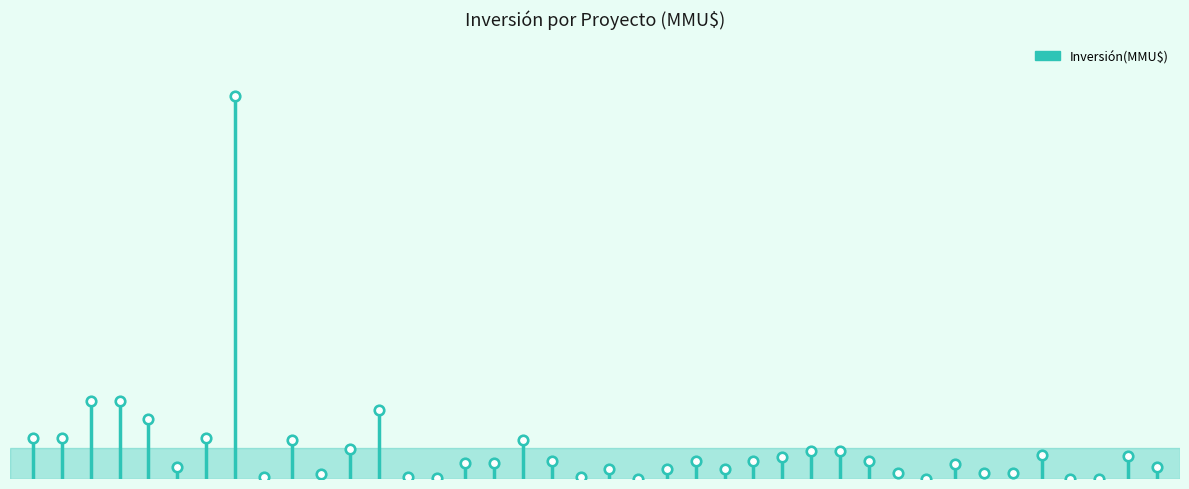

Which has a higher value, 10 or 21?

10